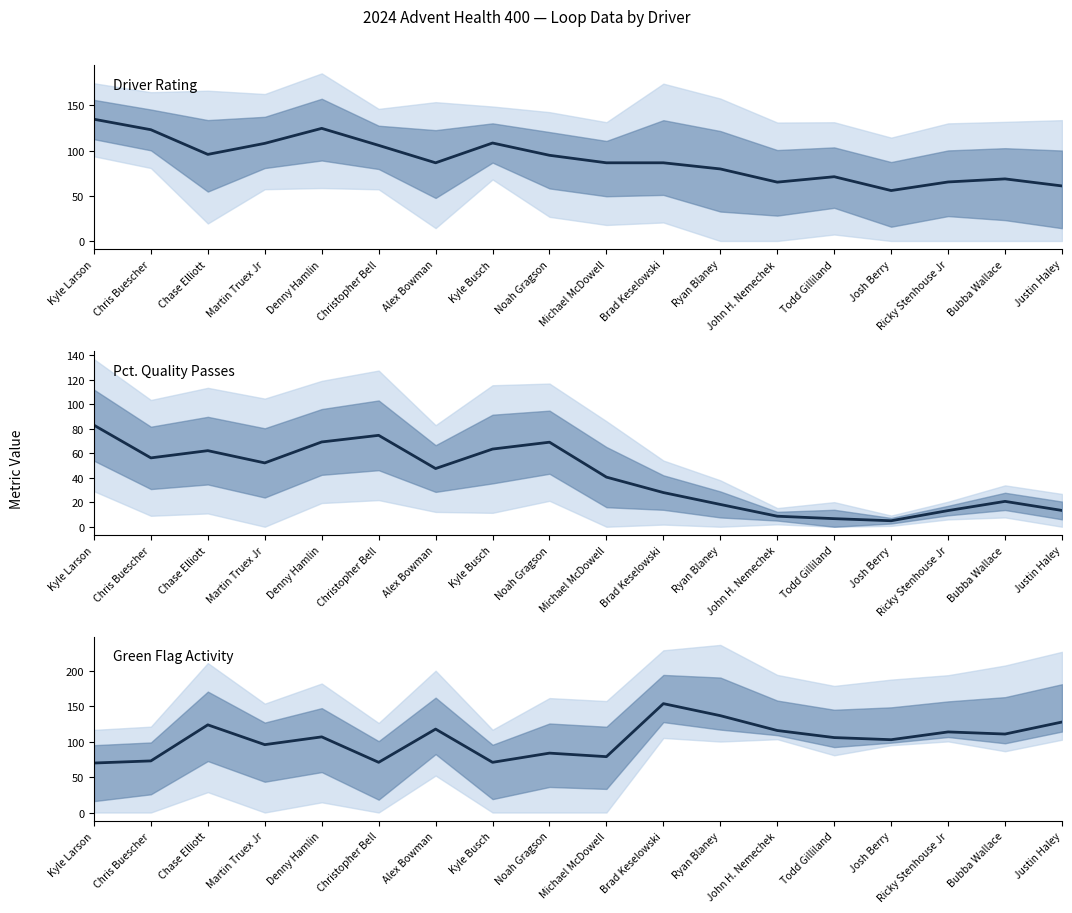

What is the maximum value for Green Flag Passes?

154.0